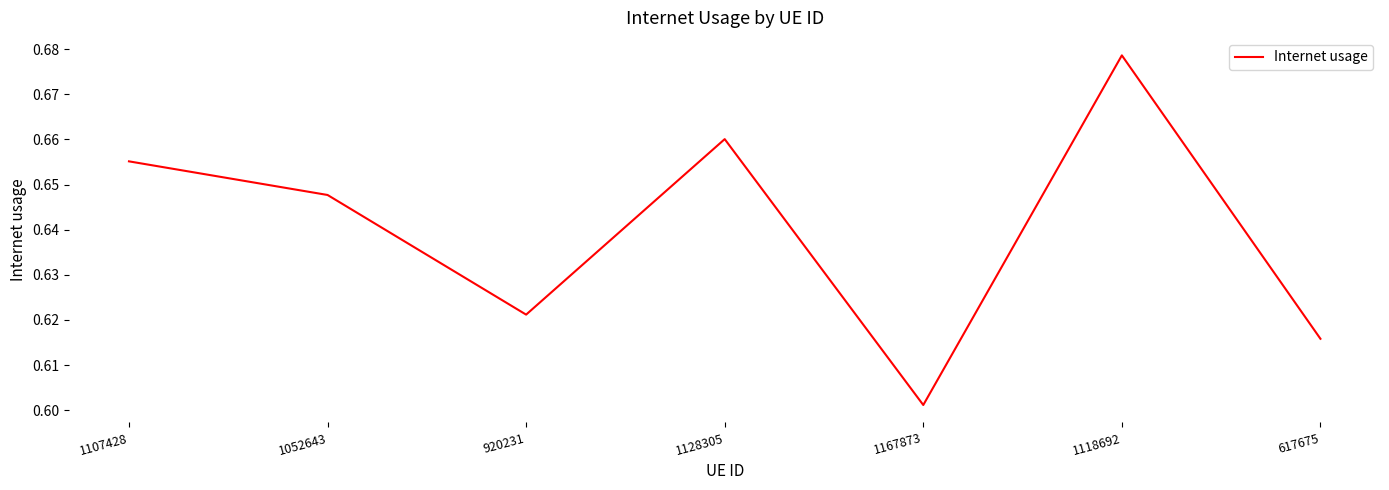

Rank the categories by value from highest to lowest.

1118692, 1128305, 1107428, 1052643, 920231, 617675, 1167873